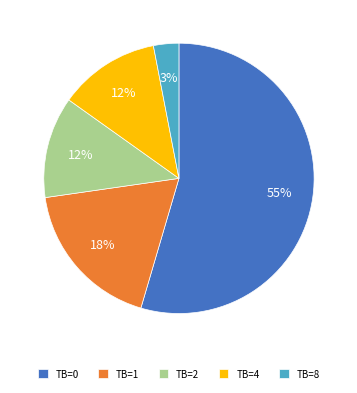

To the nearest percent, what is the difference between the largest and smallest slice percentages?

52%